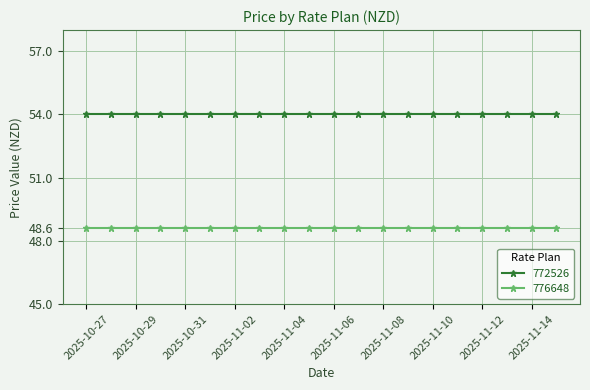

What are all the series names shown in the legend?

772526, 776648